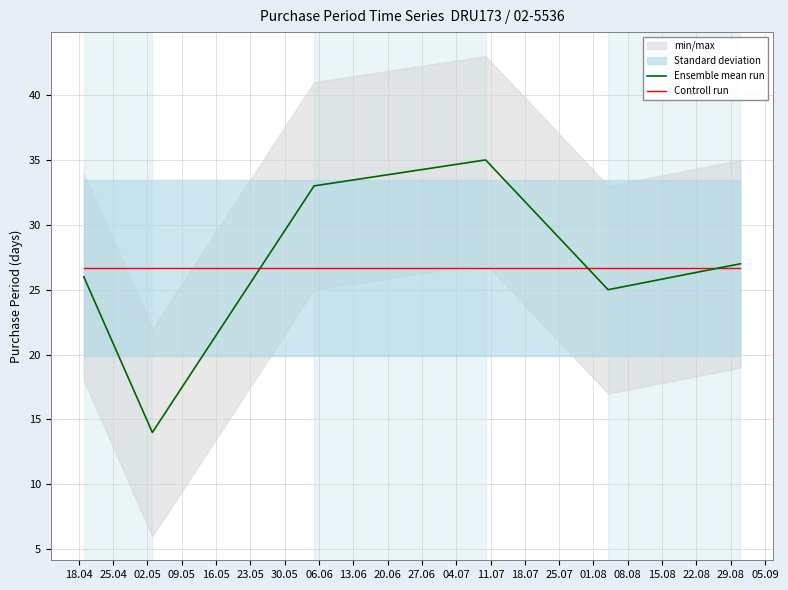

What is the lowest value of the Controll run series?

26.7